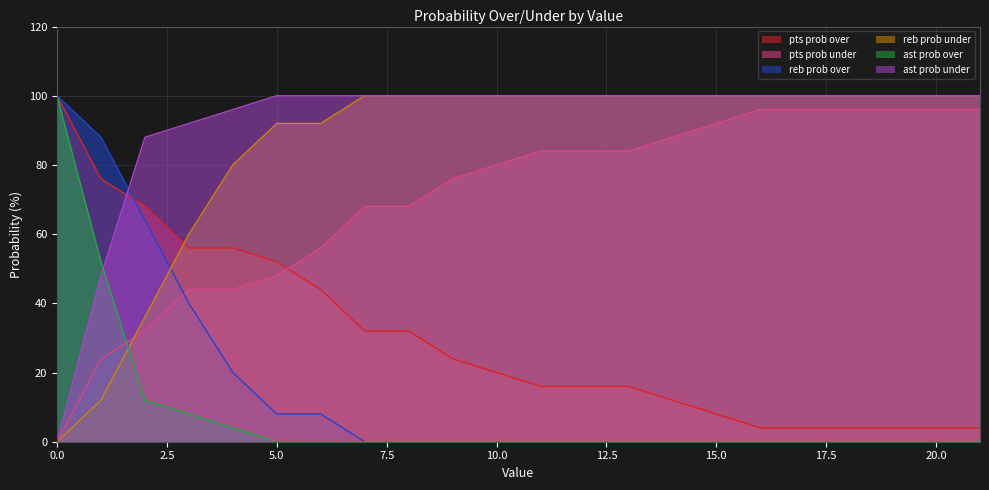

Which series ends up on top after the final intersection of pts prob under and ast prob over?

pts prob under